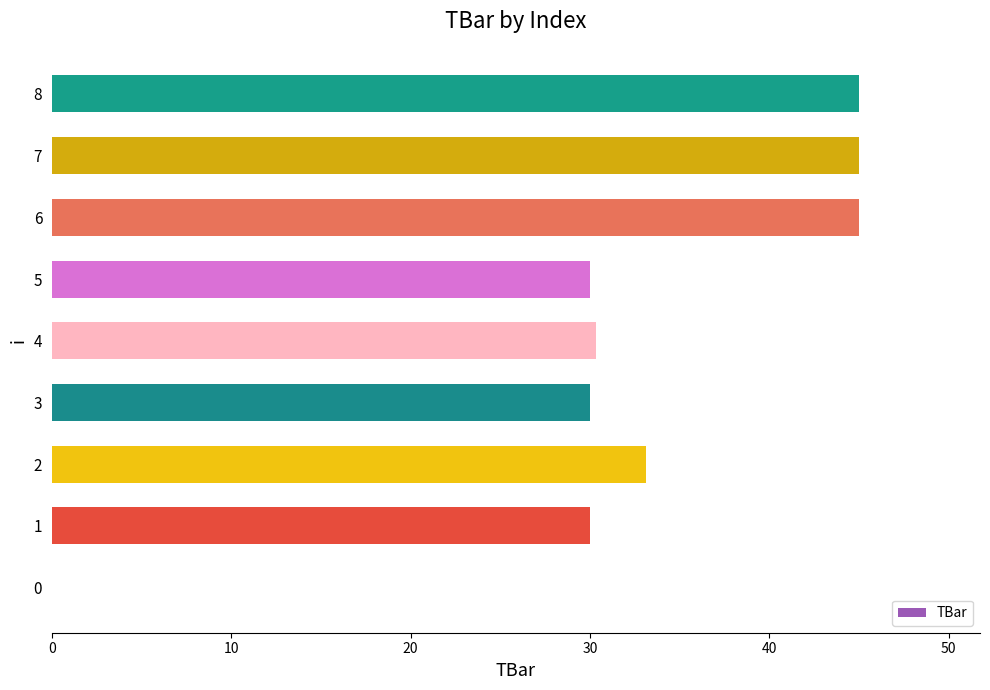

Which has a higher value, 8 or 0?

8